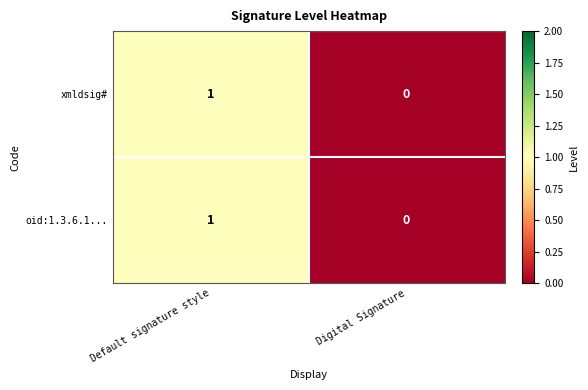

What is the maximum value shown in the chart?

1